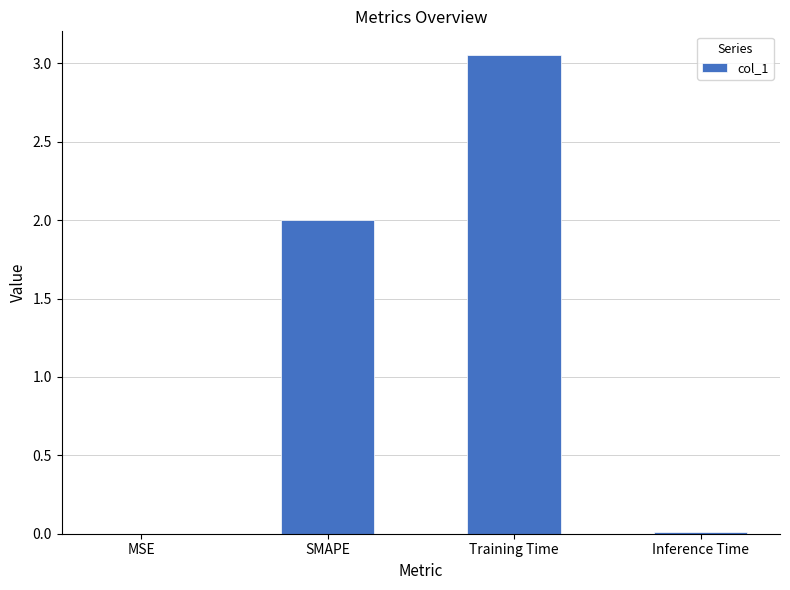

The value at Inference Time is 0.0. True or false?

True